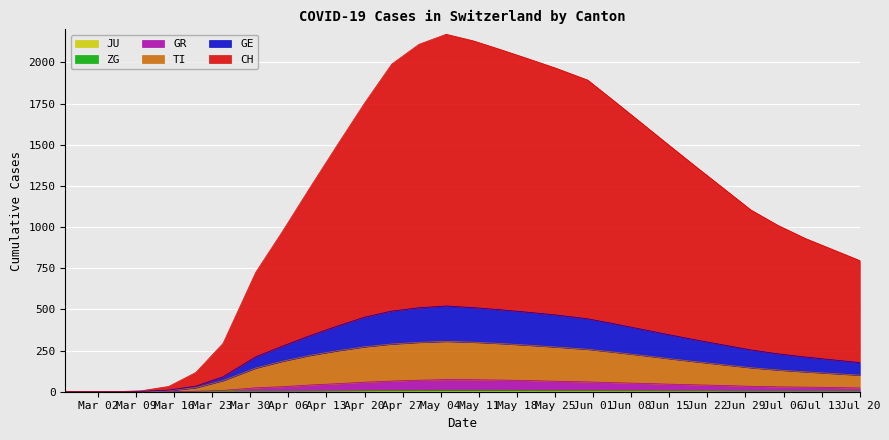

At how many categories does at least one series exceed 590?

23